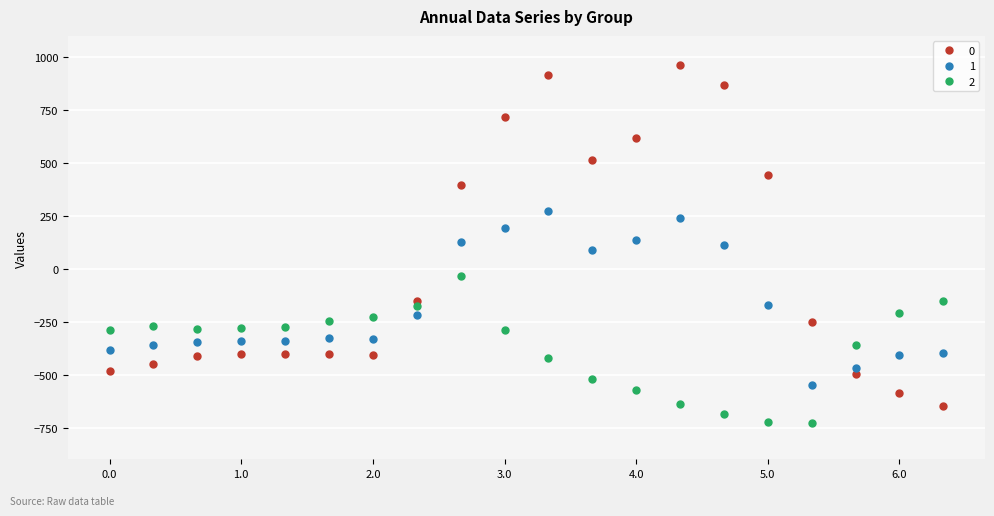

At how many categories does at least one series exceed 348?

8